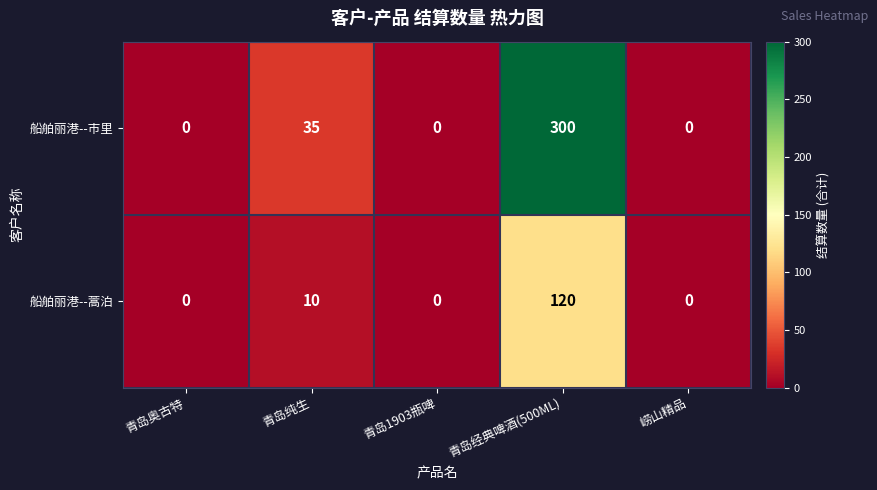

Which series has the widest spread of values?

船舶丽港--市里